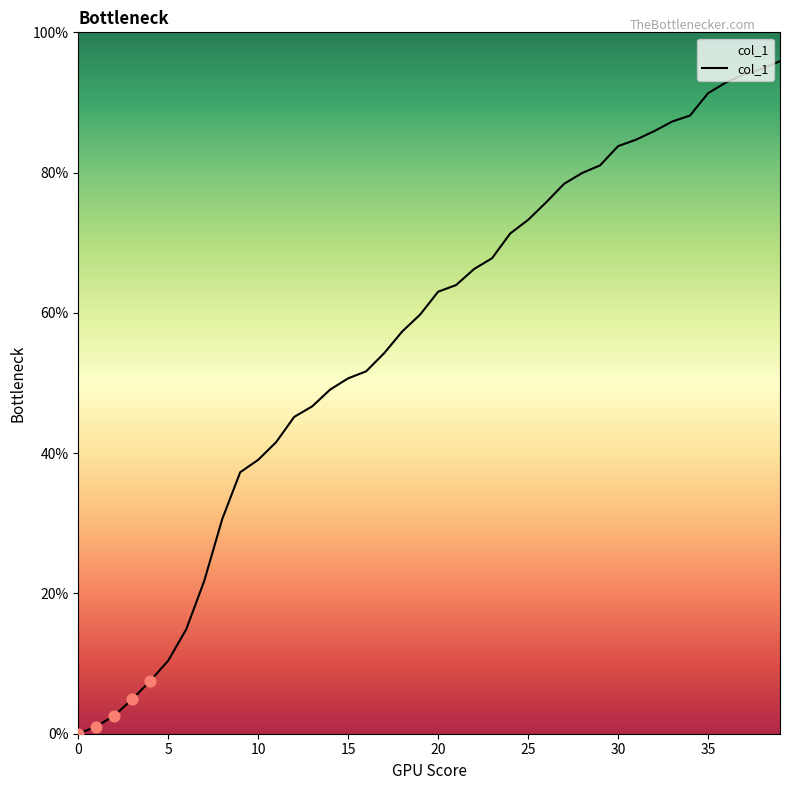

What is the greatest value displayed?

95.9